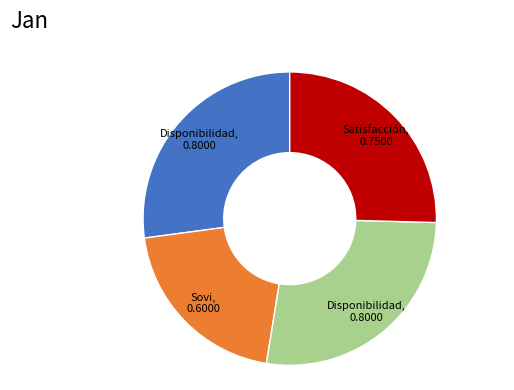

Is there a majority slice in this chart?

No